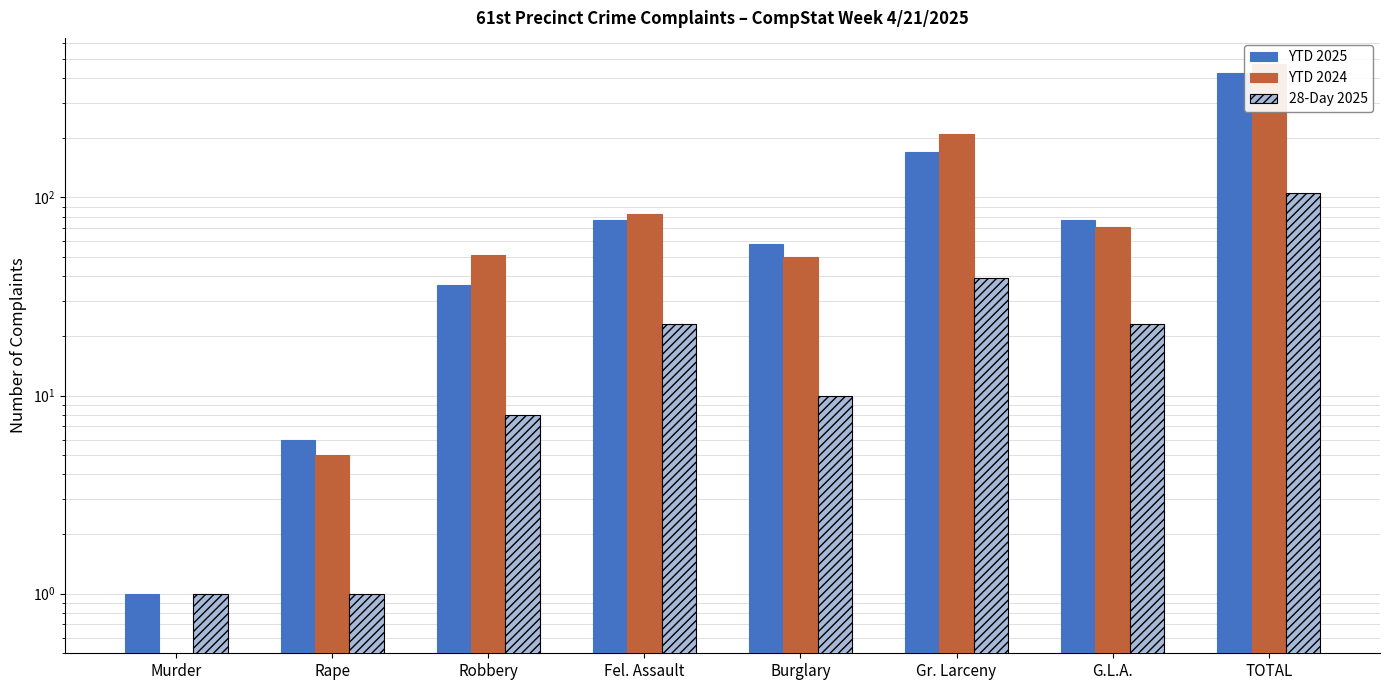

Reading left to right, extract all data points from this chart.

YTD 2025: 1	6	36	77	58	169	77	424
YTD 2024: 0	5	51	83	50	210	71	470
28-Day 2025: 1	1	8	23	10	39	23	105